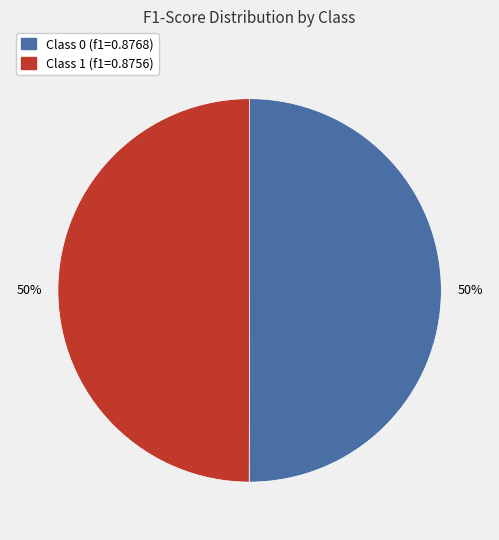

To the nearest percent, what is the average slice percentage?

50%